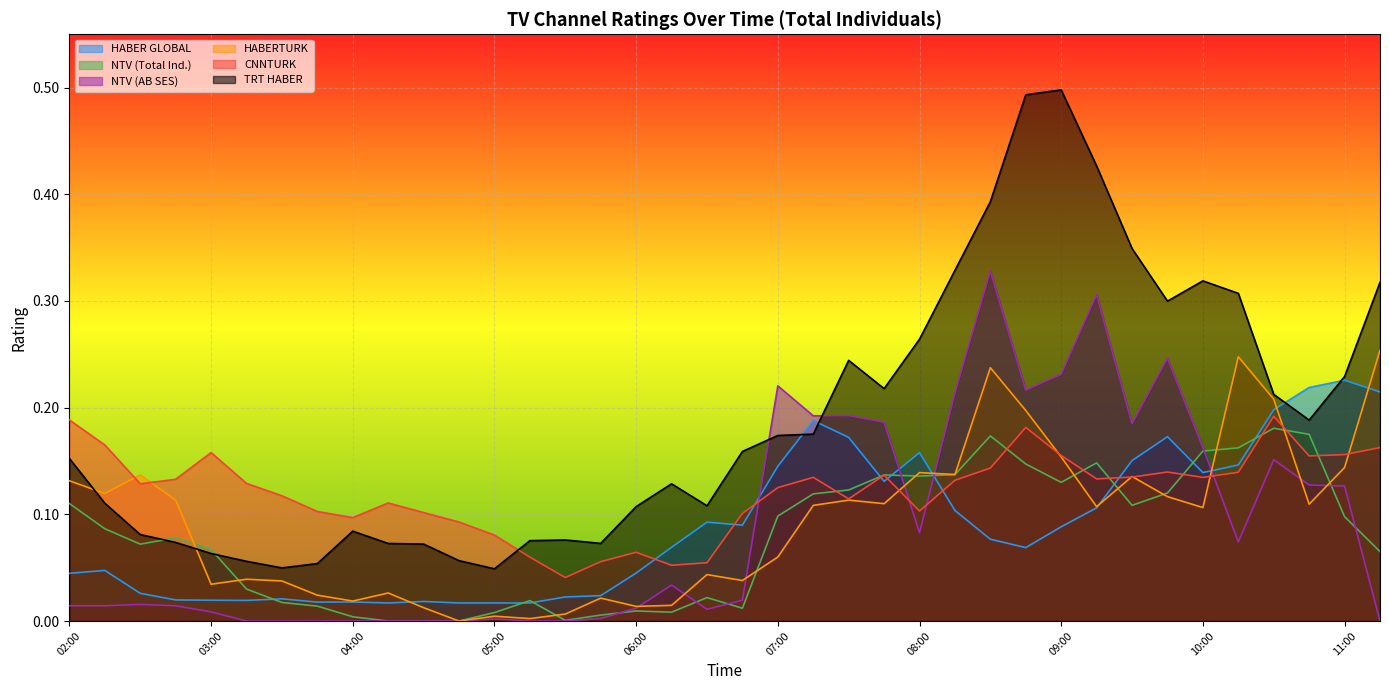

Which series has the largest total across all categories?

TRT HABER